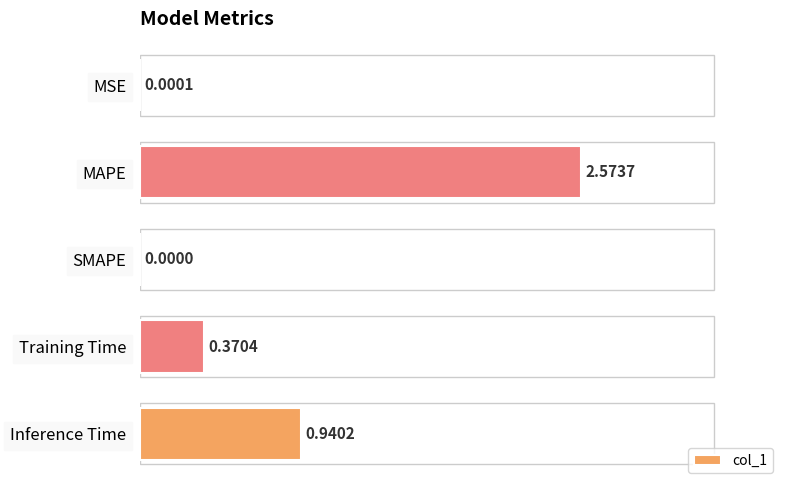

Which label corresponds to the largest value in the chart?

MAPE